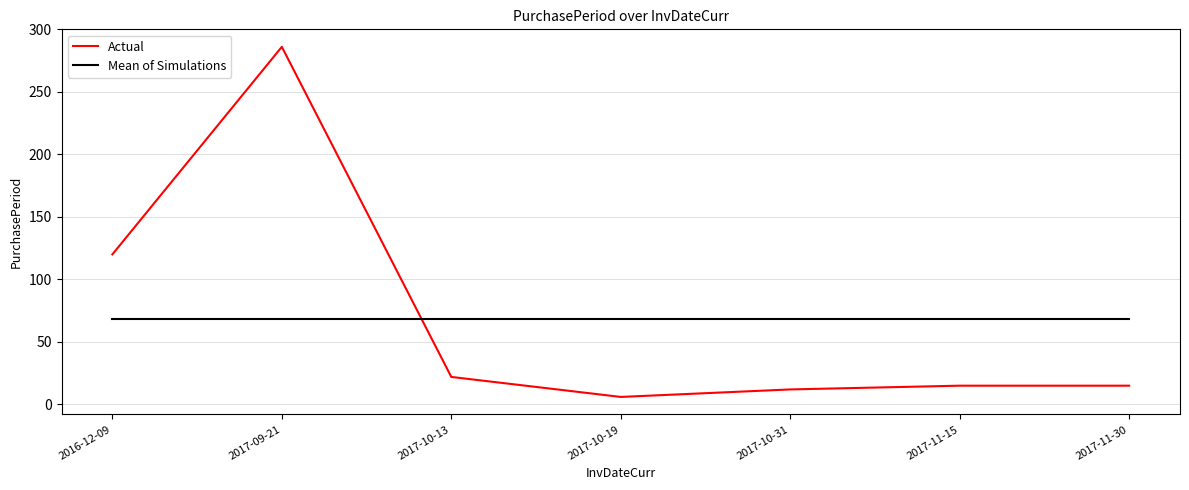

True or false: Actual and Mean of Simulations intersect in this chart.

True